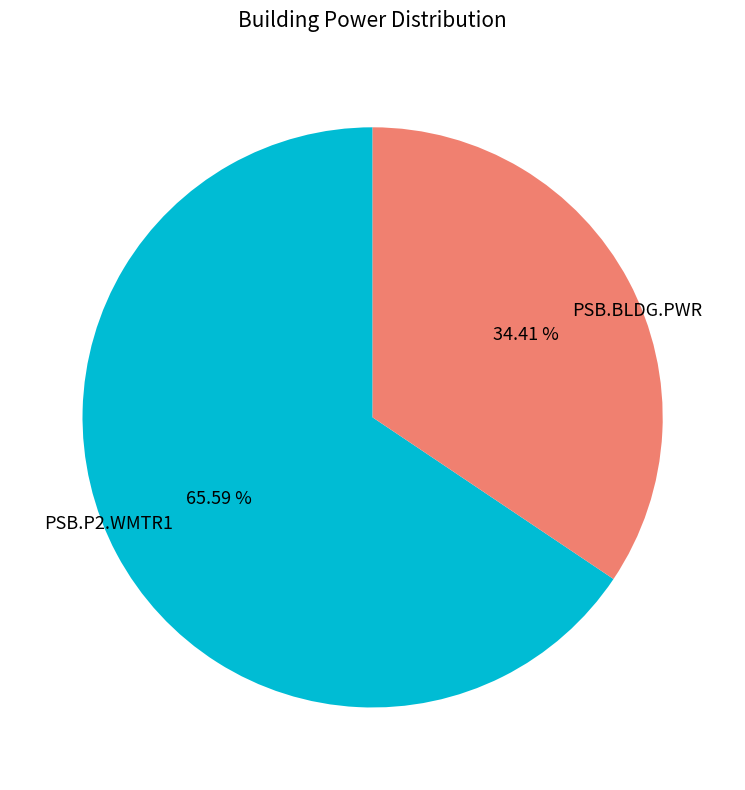

How many slices are in this pie chart?

2